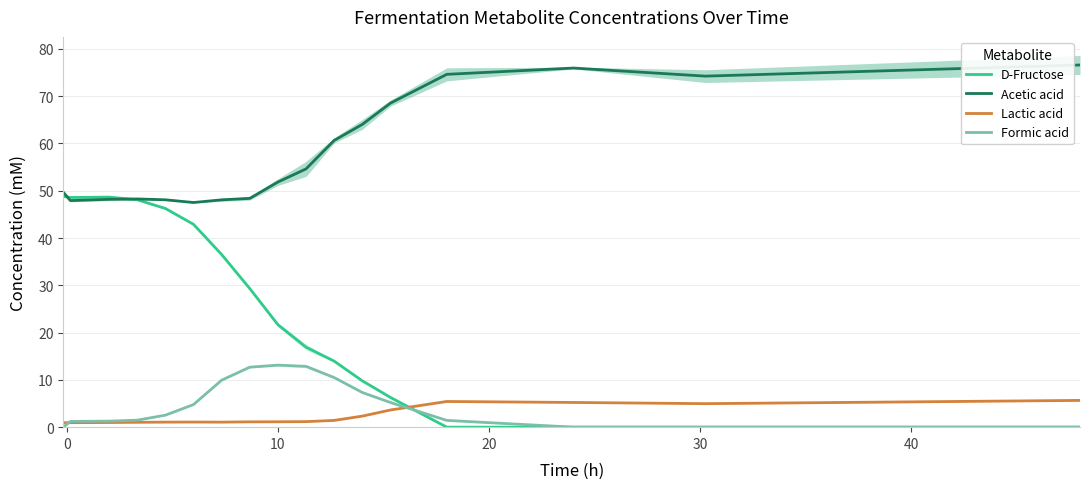

What is the maximum value for D-Fructose?

48.8